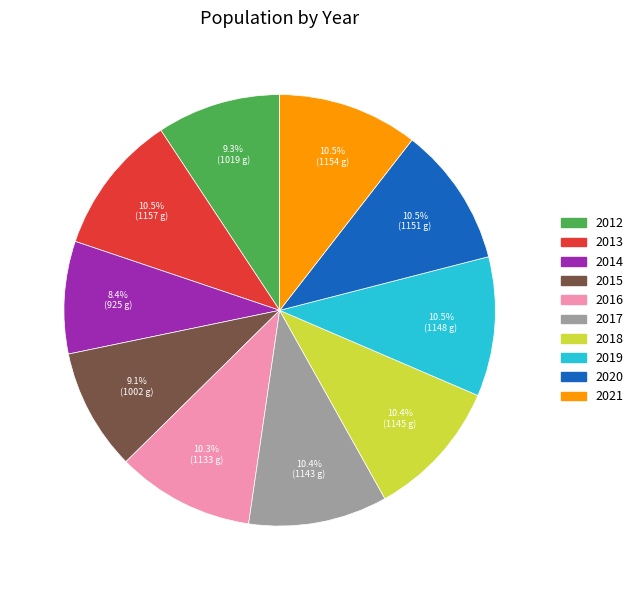

Between 2014 and 2015, which is larger?

2015